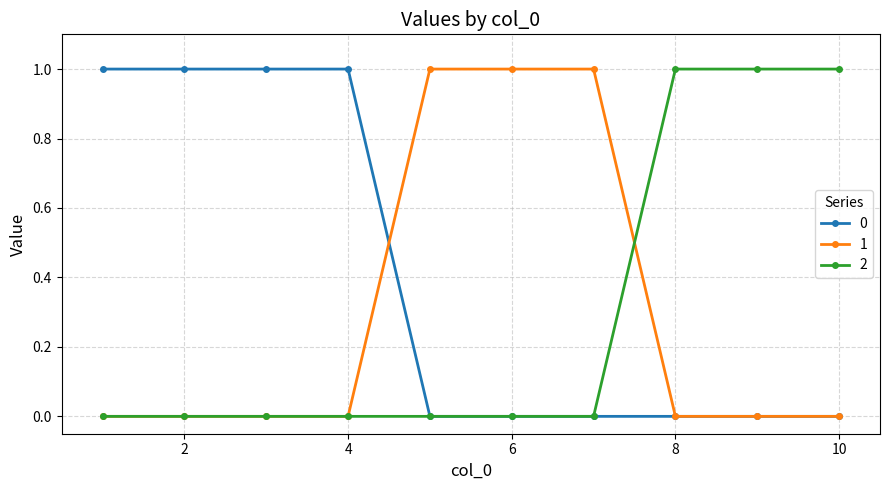

What are all the series names shown in the legend?

0, 1, 2